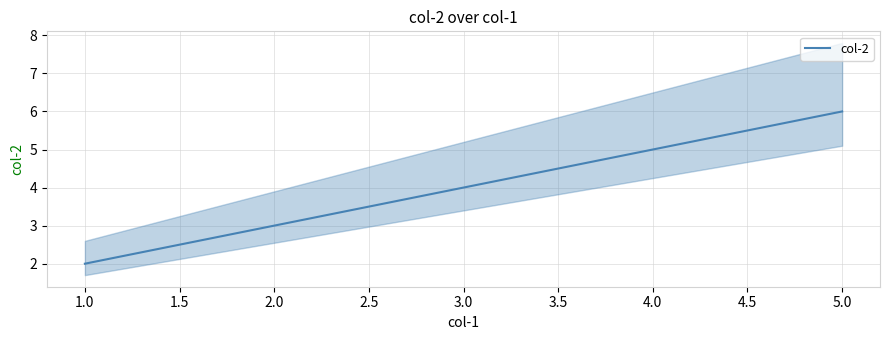

What is the maximum value shown in the chart?

6